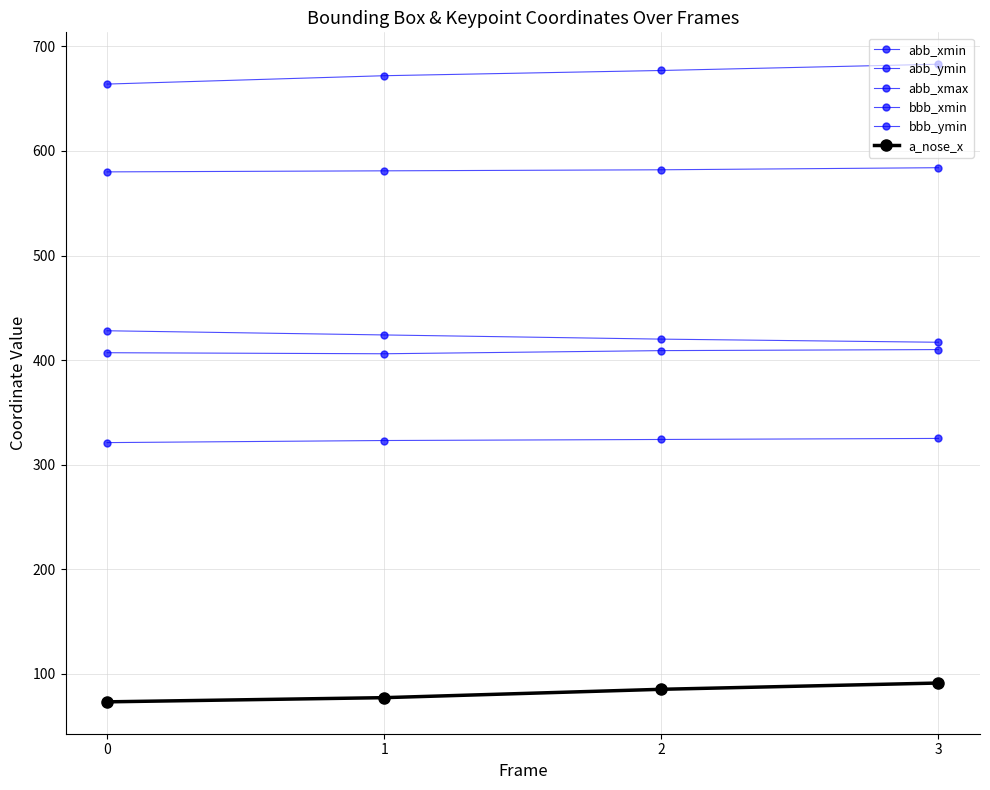

At which label does a_nose_x reach its peak?

3